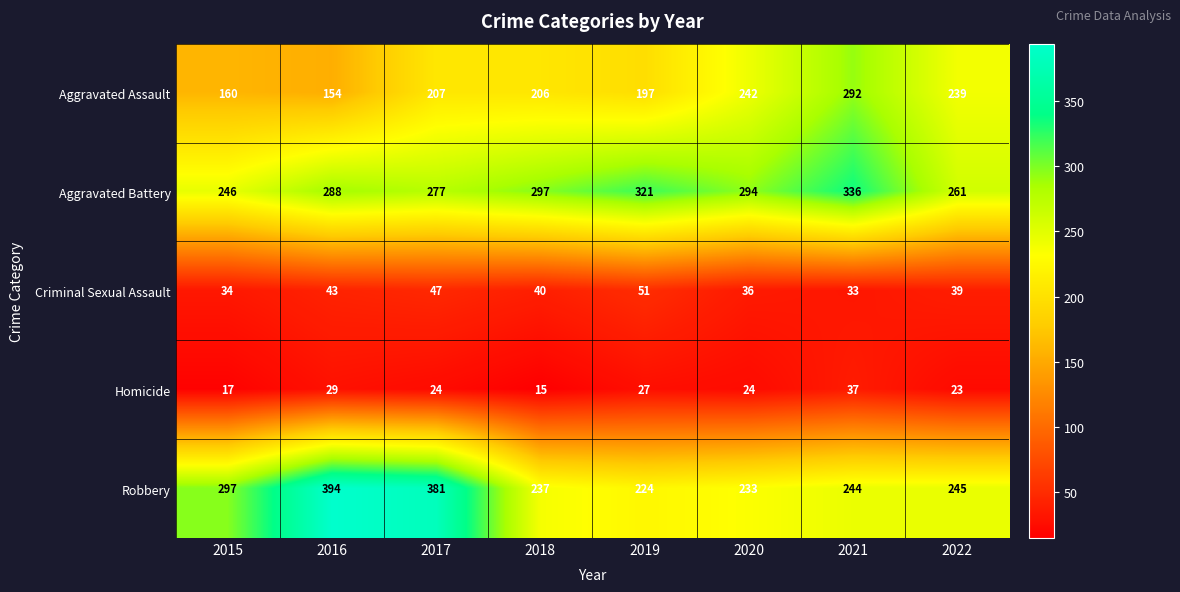

Which series has the largest total across all categories?

Aggravated Battery